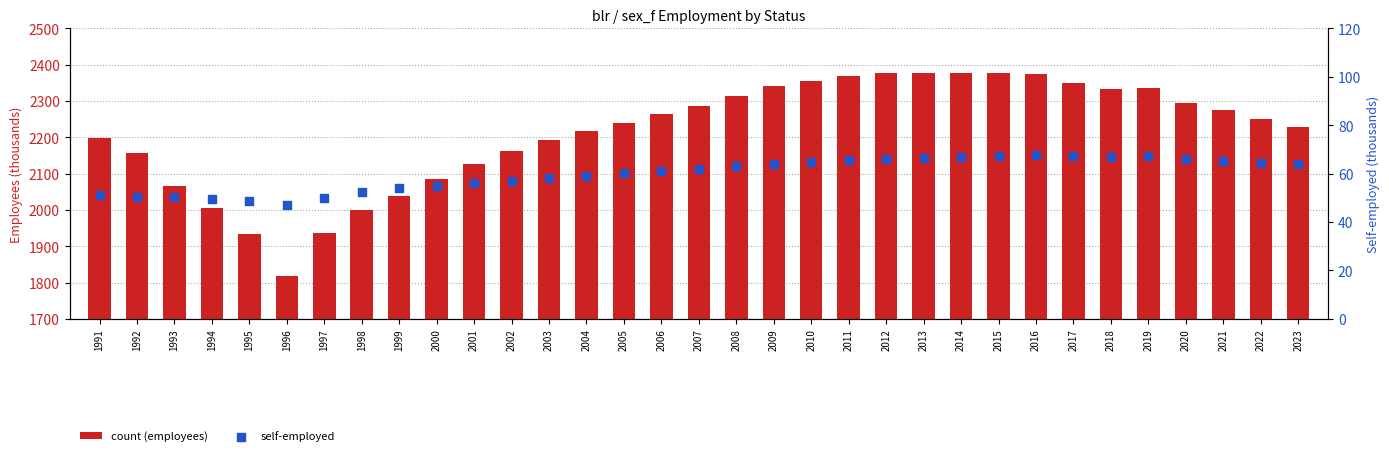

Which series reaches the minimum Y coordinate?

self-employed